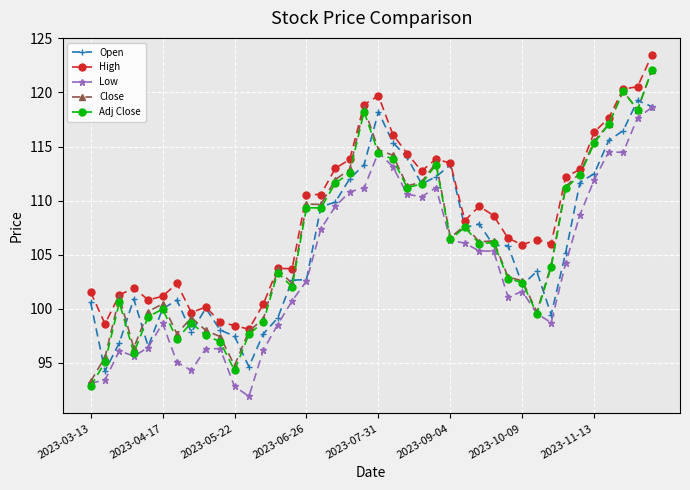

True or false: Low has more than 1 points higher than both neighbors.

True